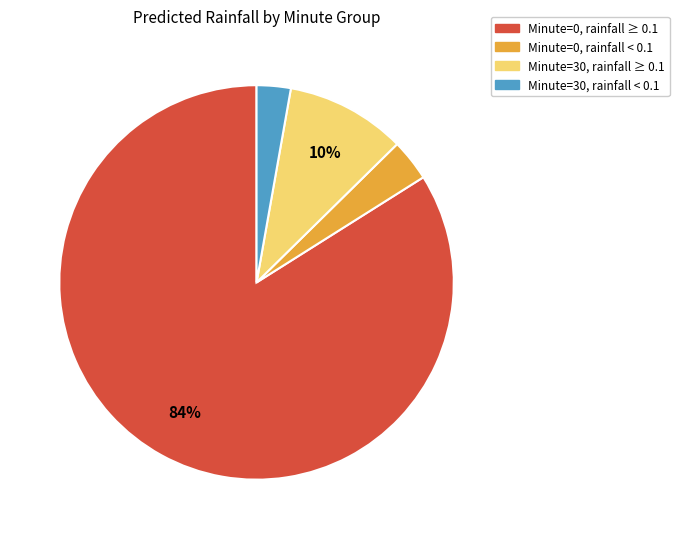

Does any single category account for the majority?

Yes